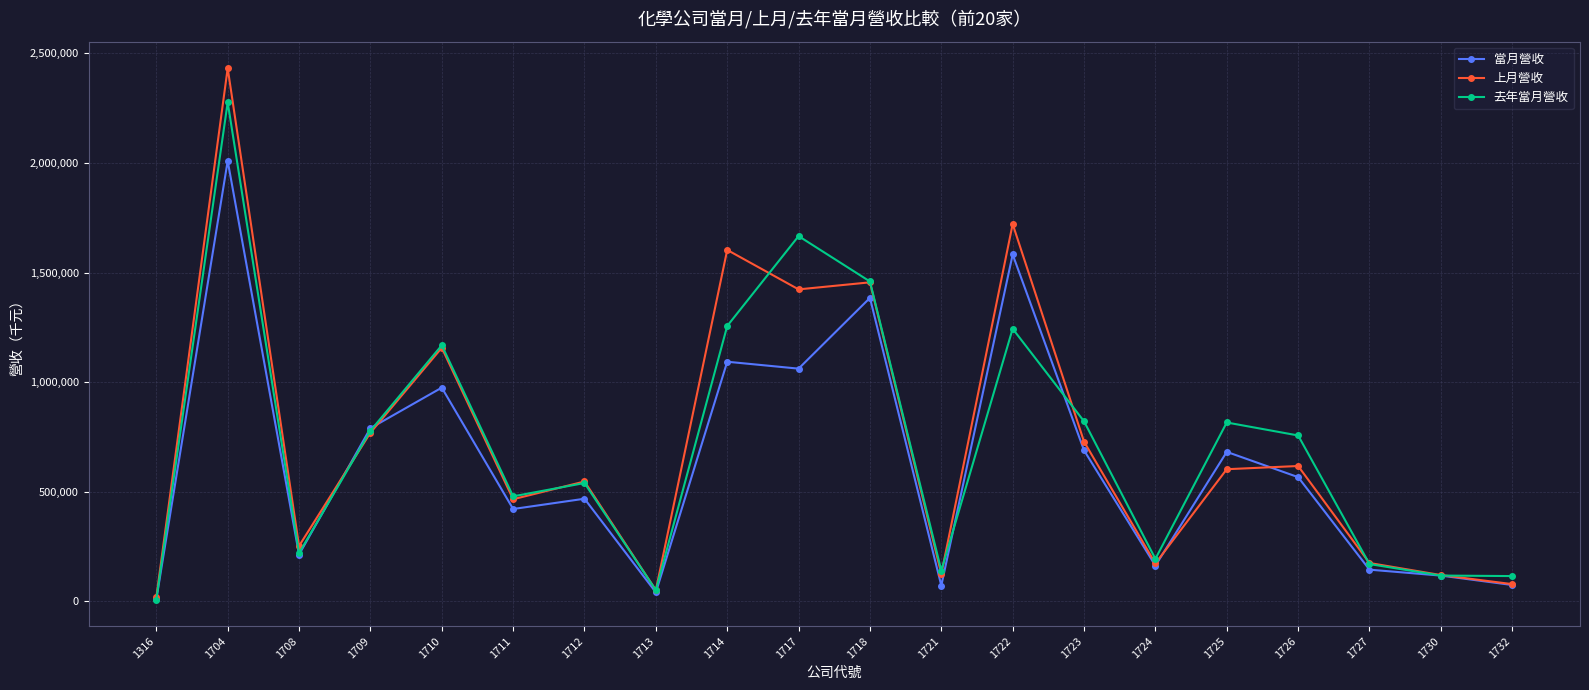

Is it true that 去年當月營收 equals 281408 at 1709?

False